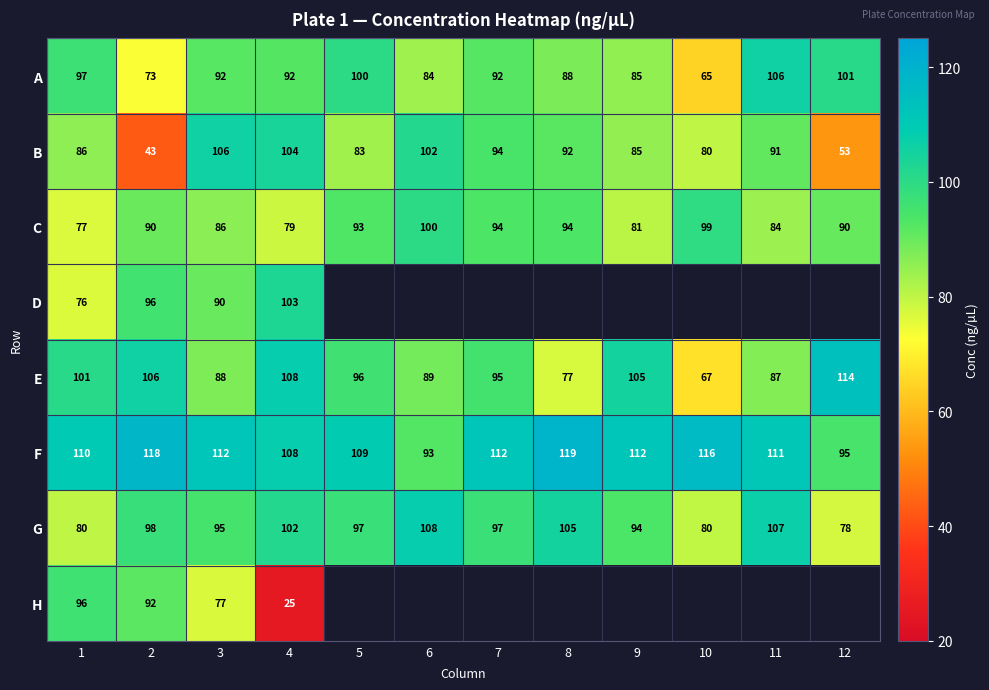

True or false: E has a value of 71.6 at 12.

False